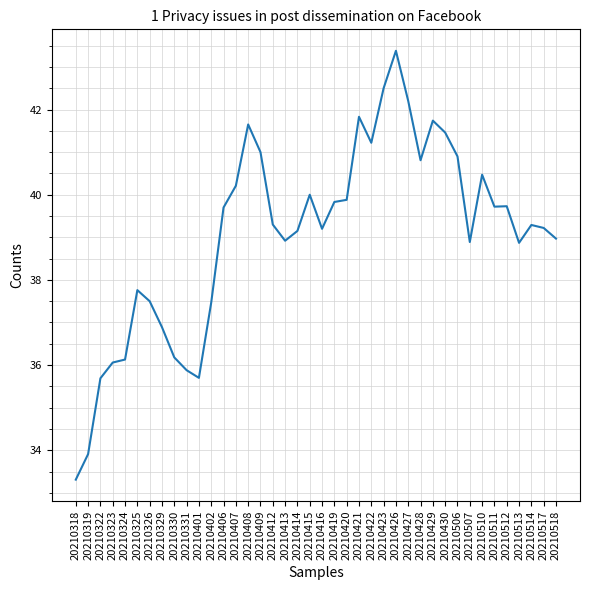

Which has a higher value, 20210427 or 20210412?

20210427